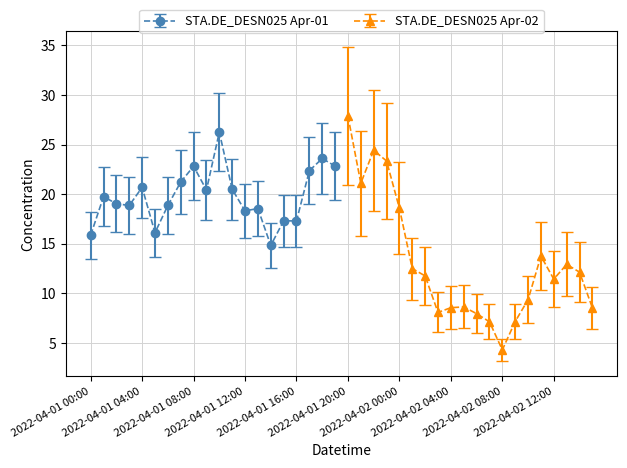

Read the value at 2022-04-01 03:00.

18.9